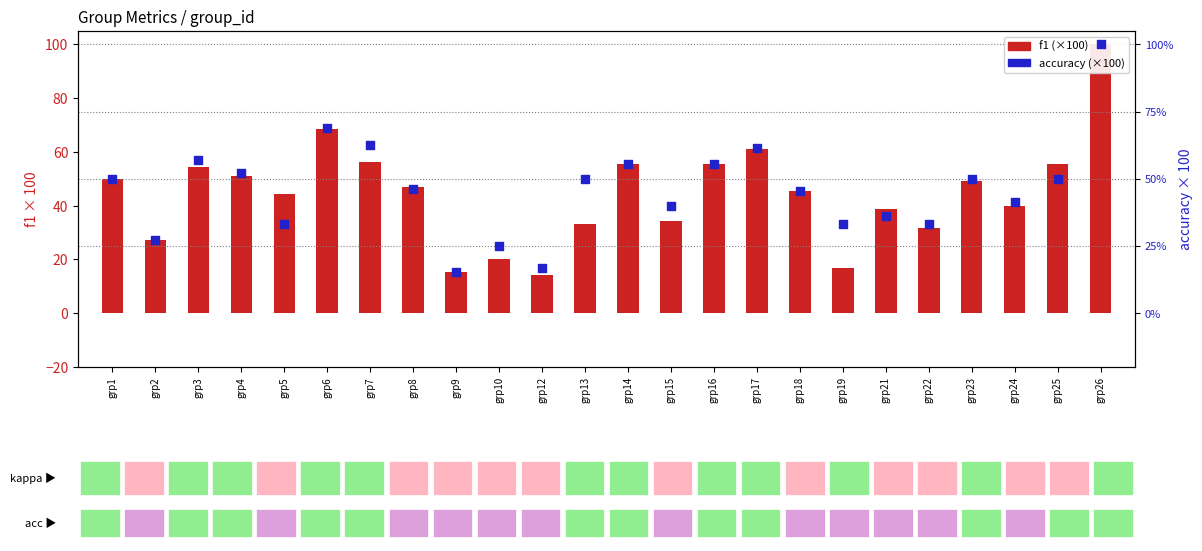

Is the value of accuracy (×100) at grp18 greater than the value of f1 (×100) at grp7?

No